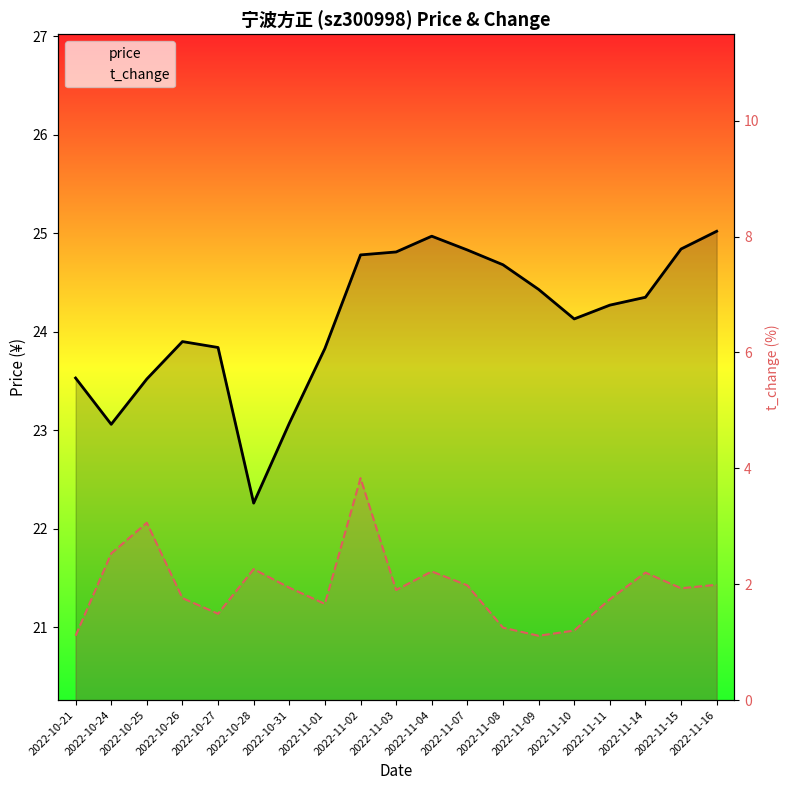

True or false: t_change and price intersect in this chart.

False